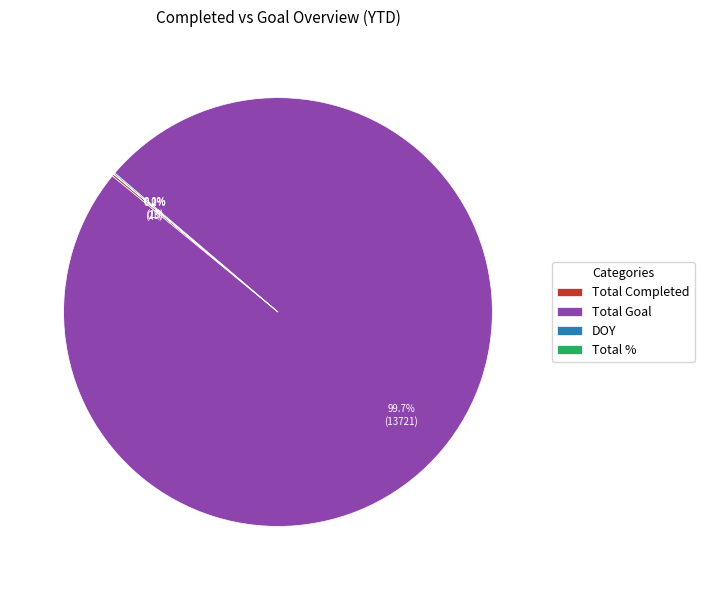

Which category has the biggest portion of the pie?

Total Goal